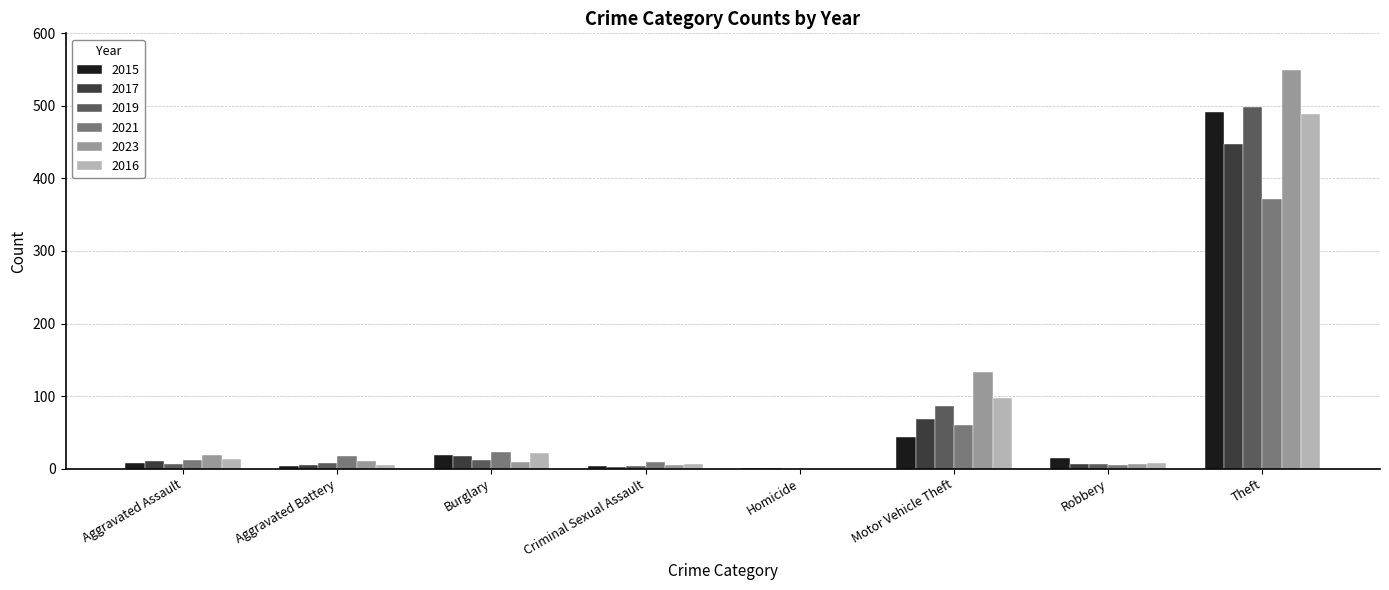

At which category is the sum across all series the highest?

Theft